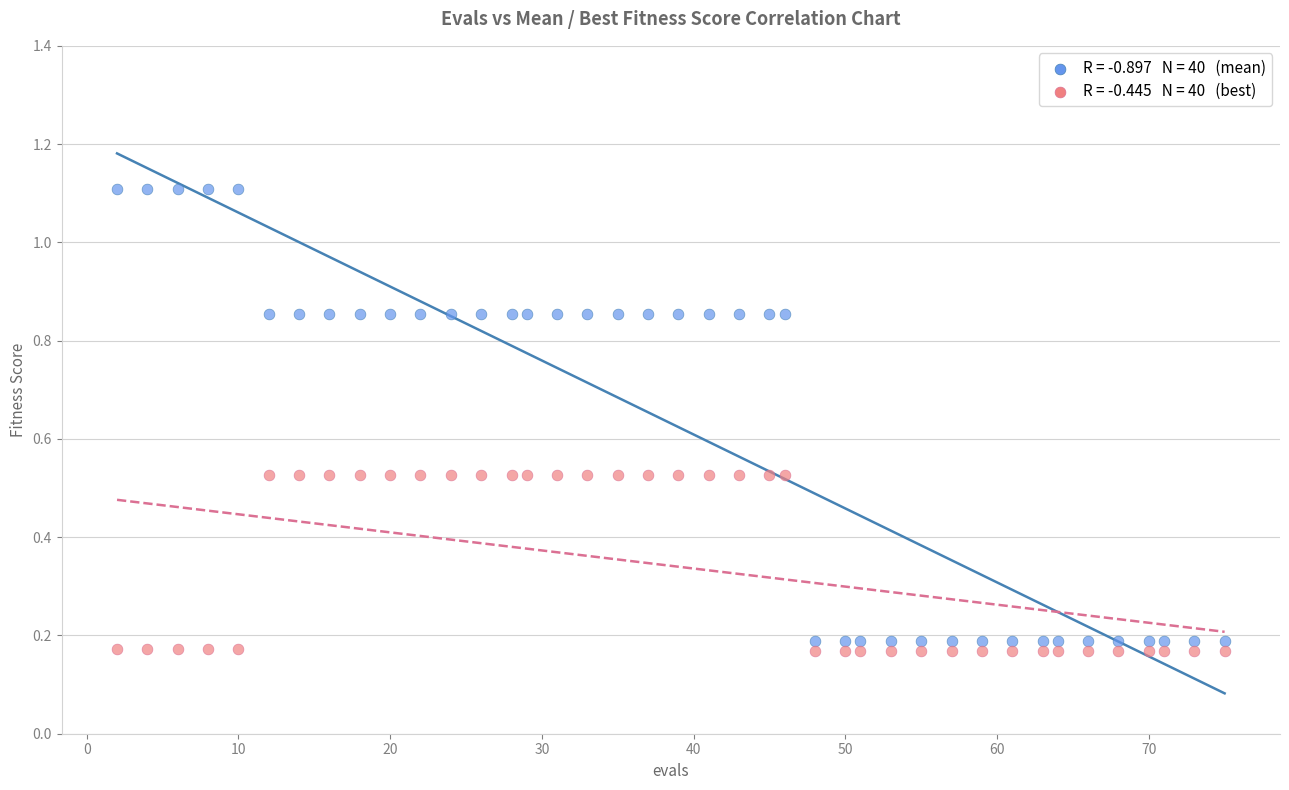

Across all data points, what is the range of X values (max minus min)?

73.0